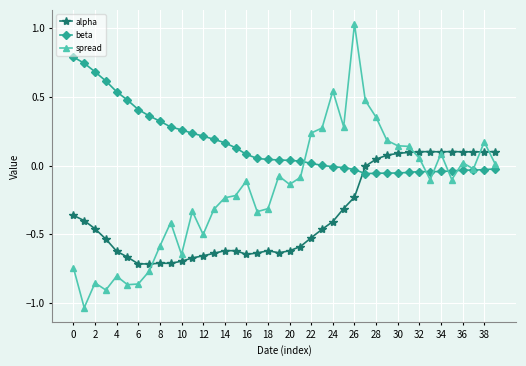

Does the chart have visible grid lines?

Yes